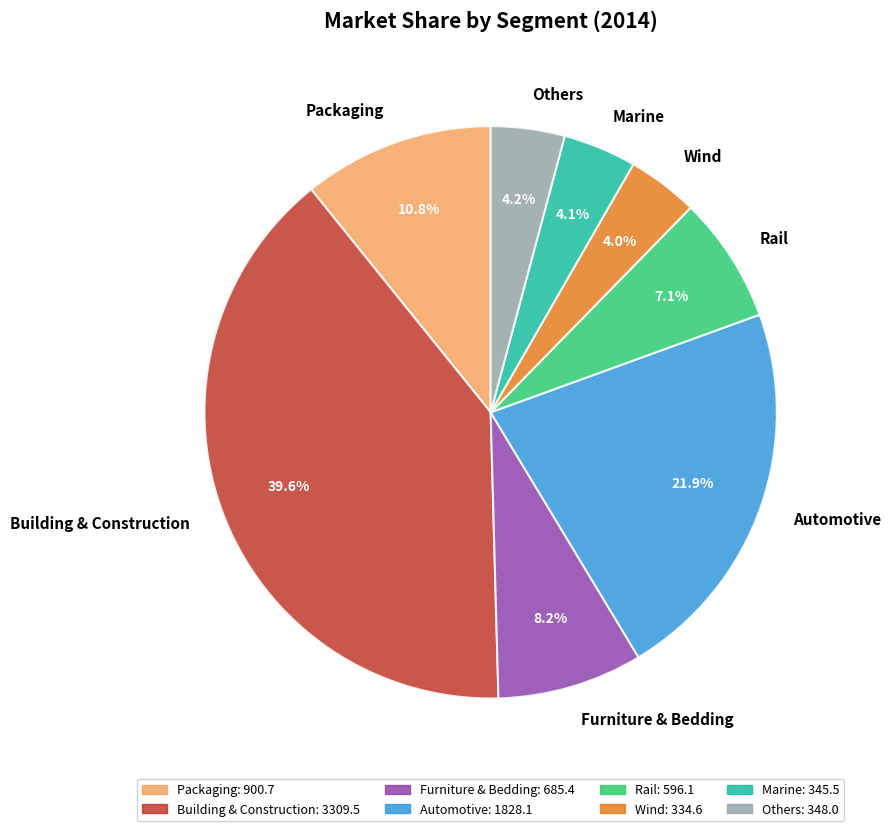

How many slices are in this pie chart?

8